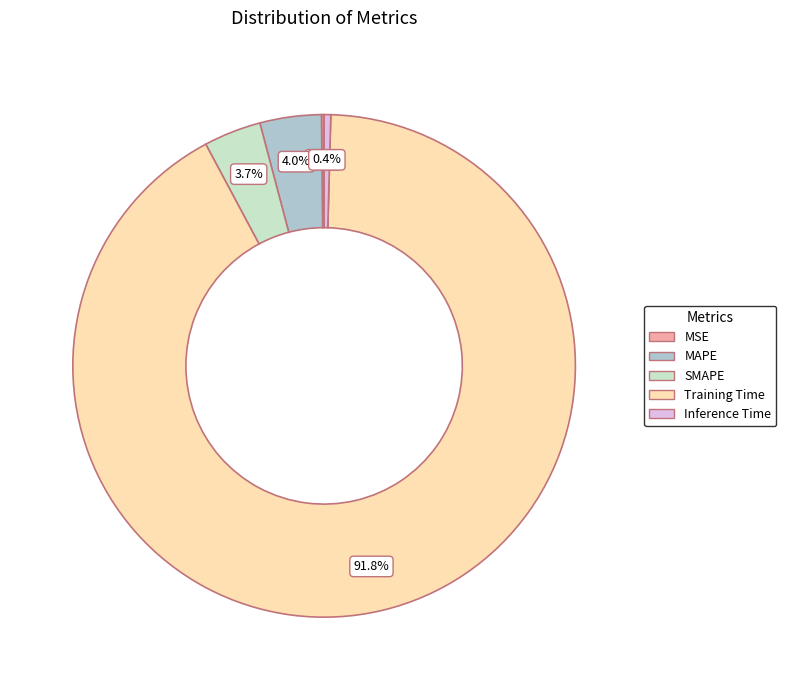

Which has a higher value, SMAPE or Training Time?

Training Time